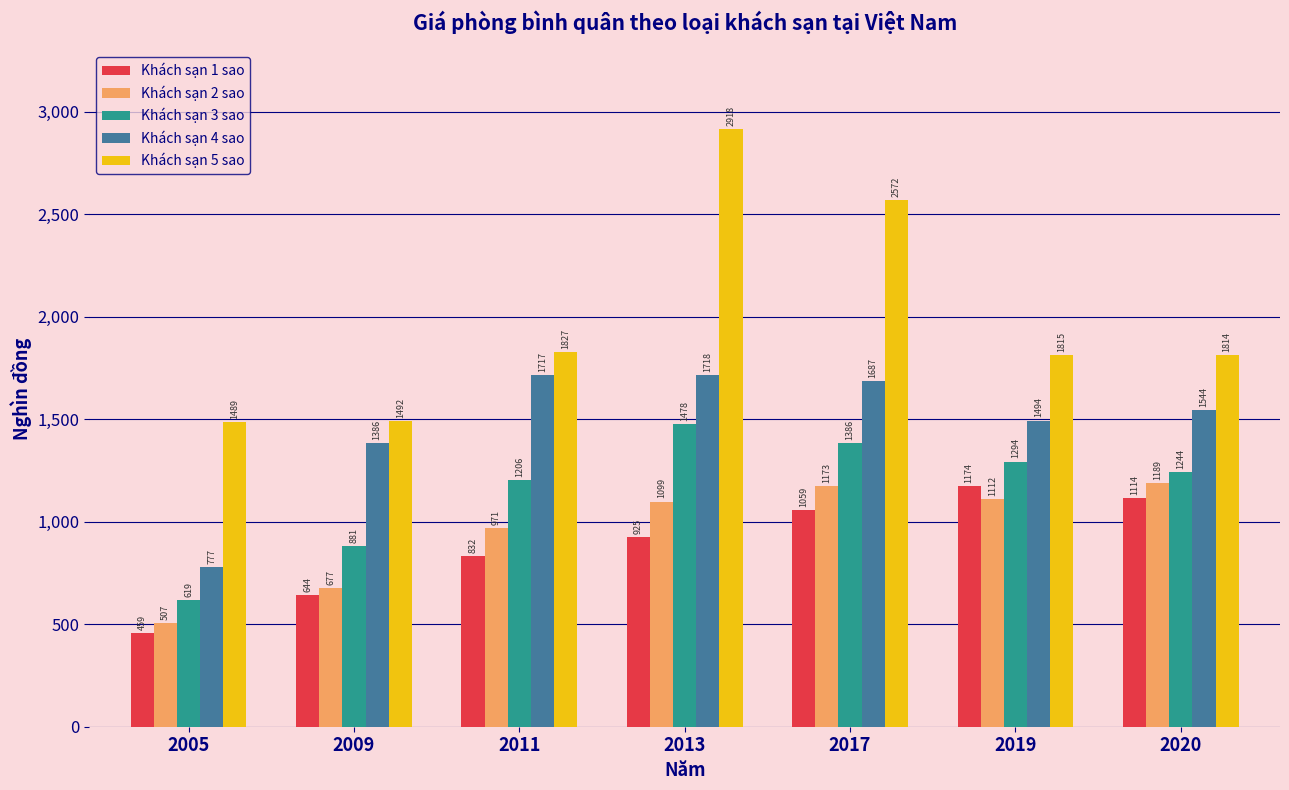

What is the total value across all series at 2013?

8138